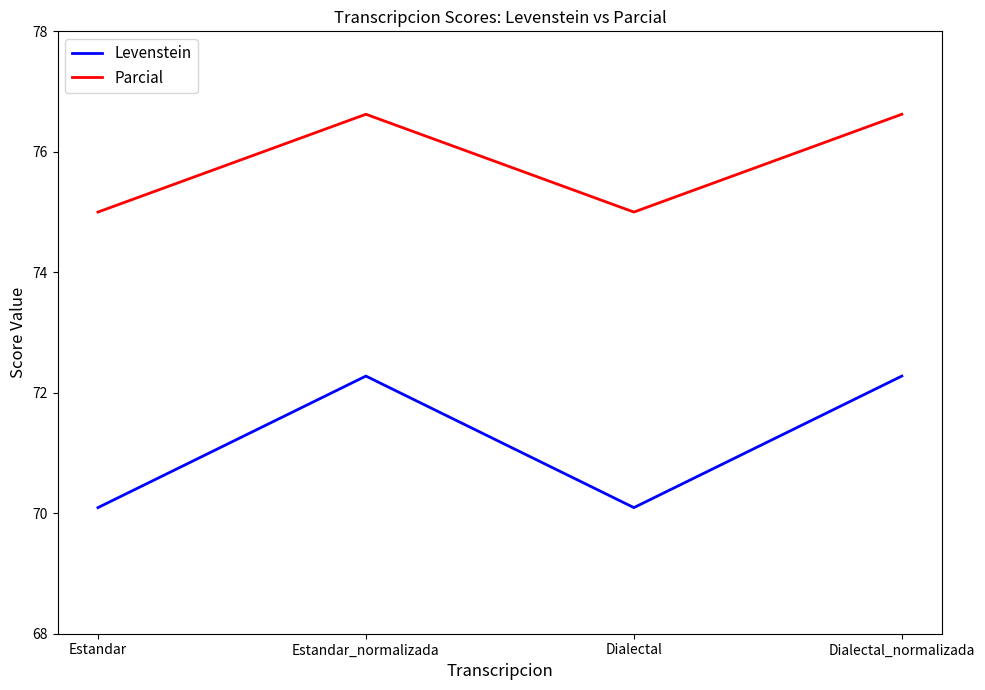

What position from the left is Estandar_normalizada?

2